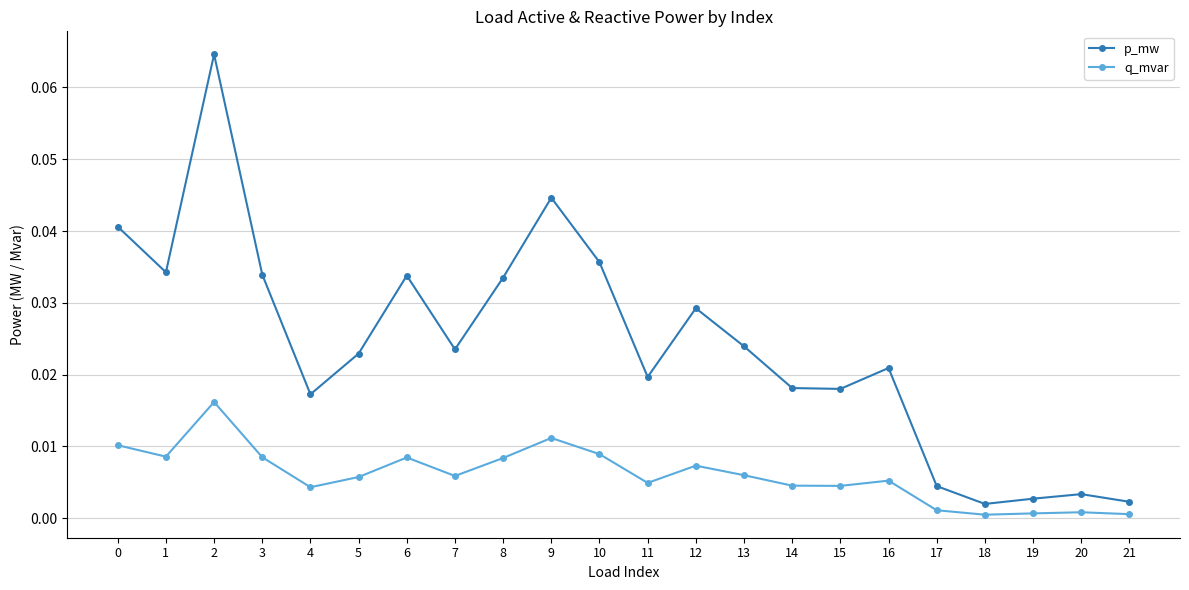

List the series in order of their overall mean, lowest first.

q_mvar, p_mw